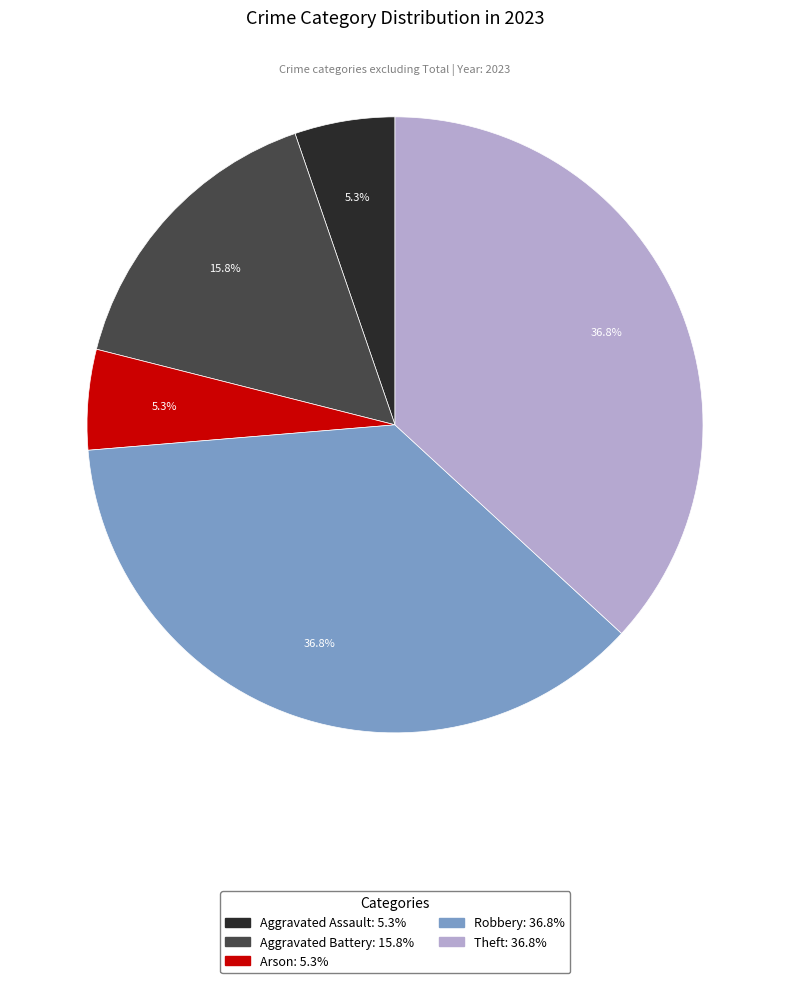

True or false: Aggravated Battery accounts for 16% of the total.

True